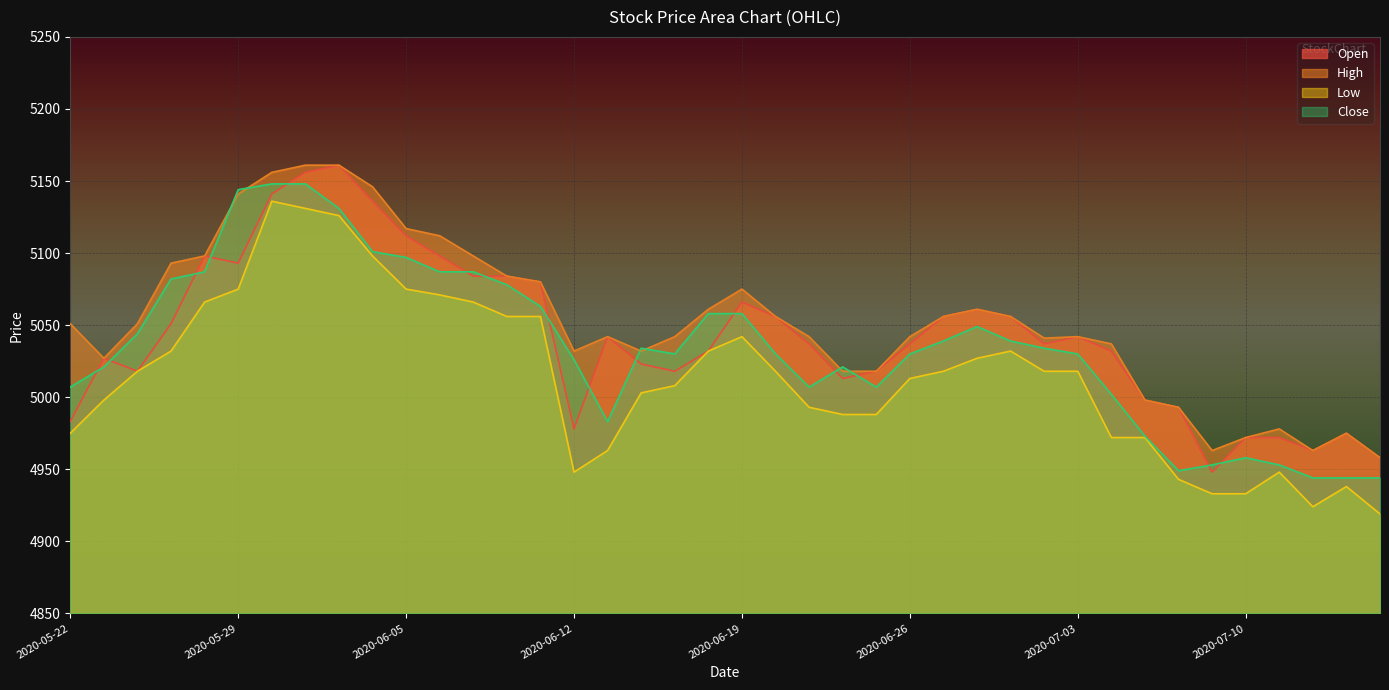

The value of High at 2020-06-15 is 5042. True or false?

True